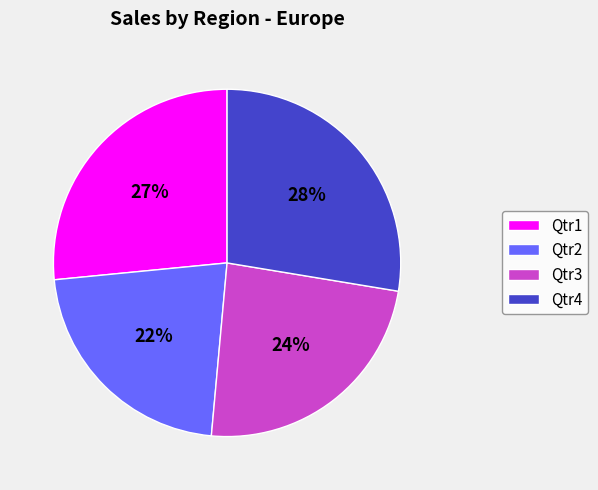

Is the sum of Qtr1 and Qtr4 greater than half?

Yes